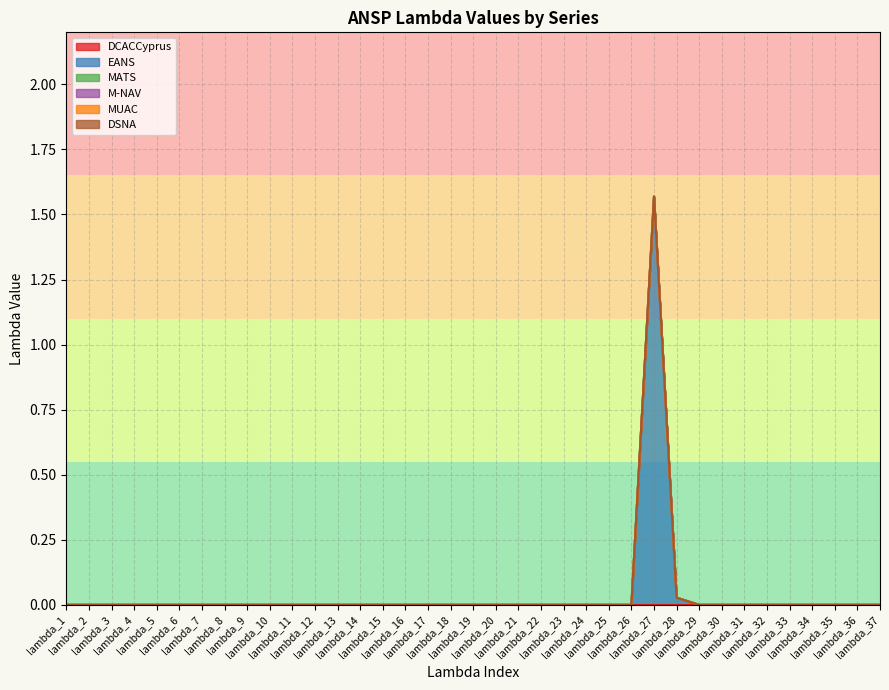

Which label corresponds to the smallest value in the chart?

lambda_1